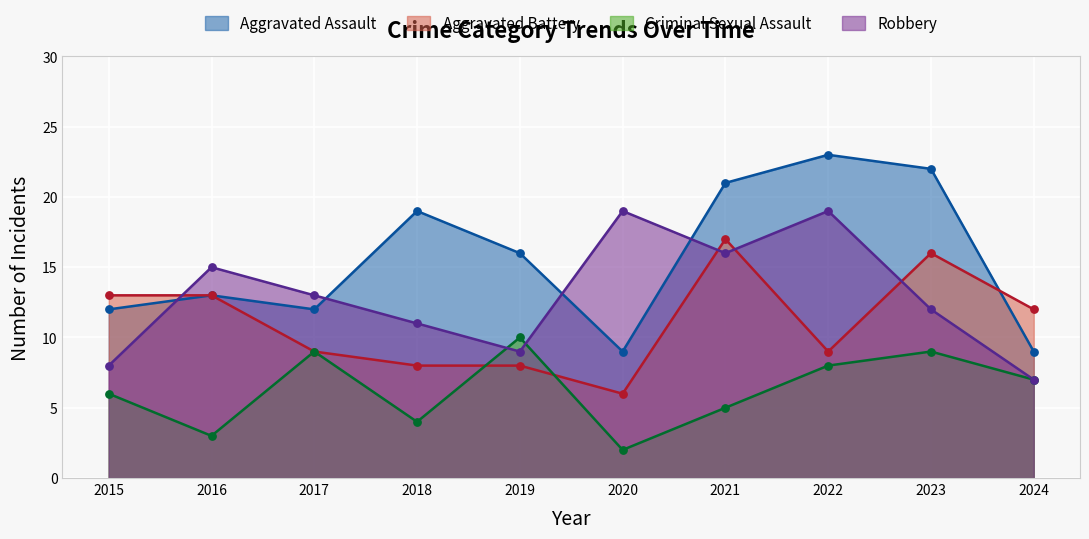

Which series contains the lowest Y value?

Criminal Sexual Assault